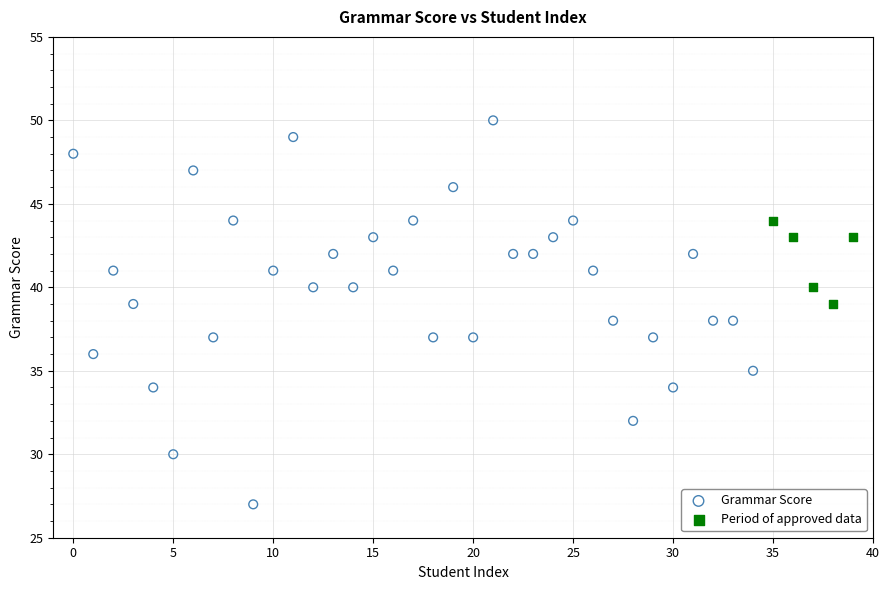

Which series has the largest Y range (max minus min)?

Grammar Score